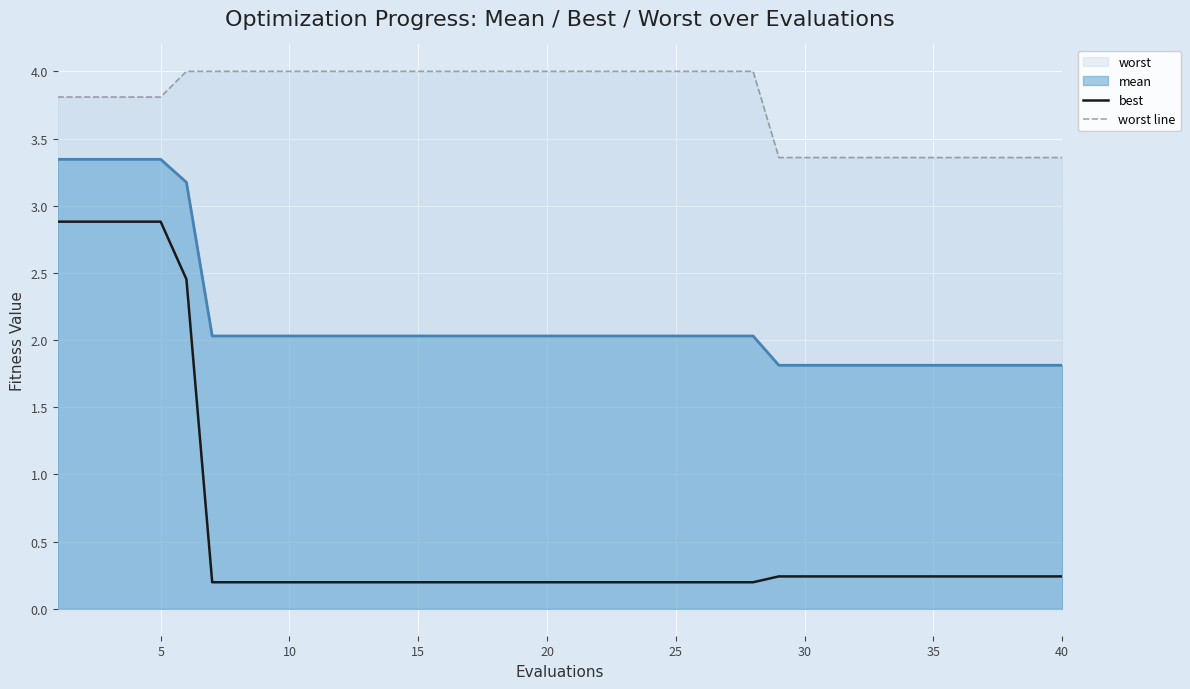

At how many categories does at least one series exceed 2?

40